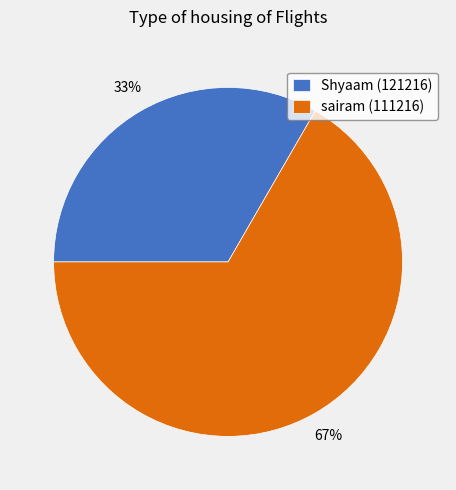

To the nearest percent, what portion does sairam (111216) represent?

67%